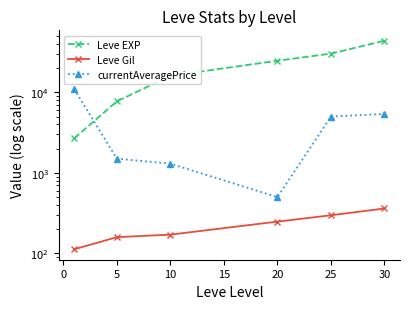

Count the number of categories in the chart.

6